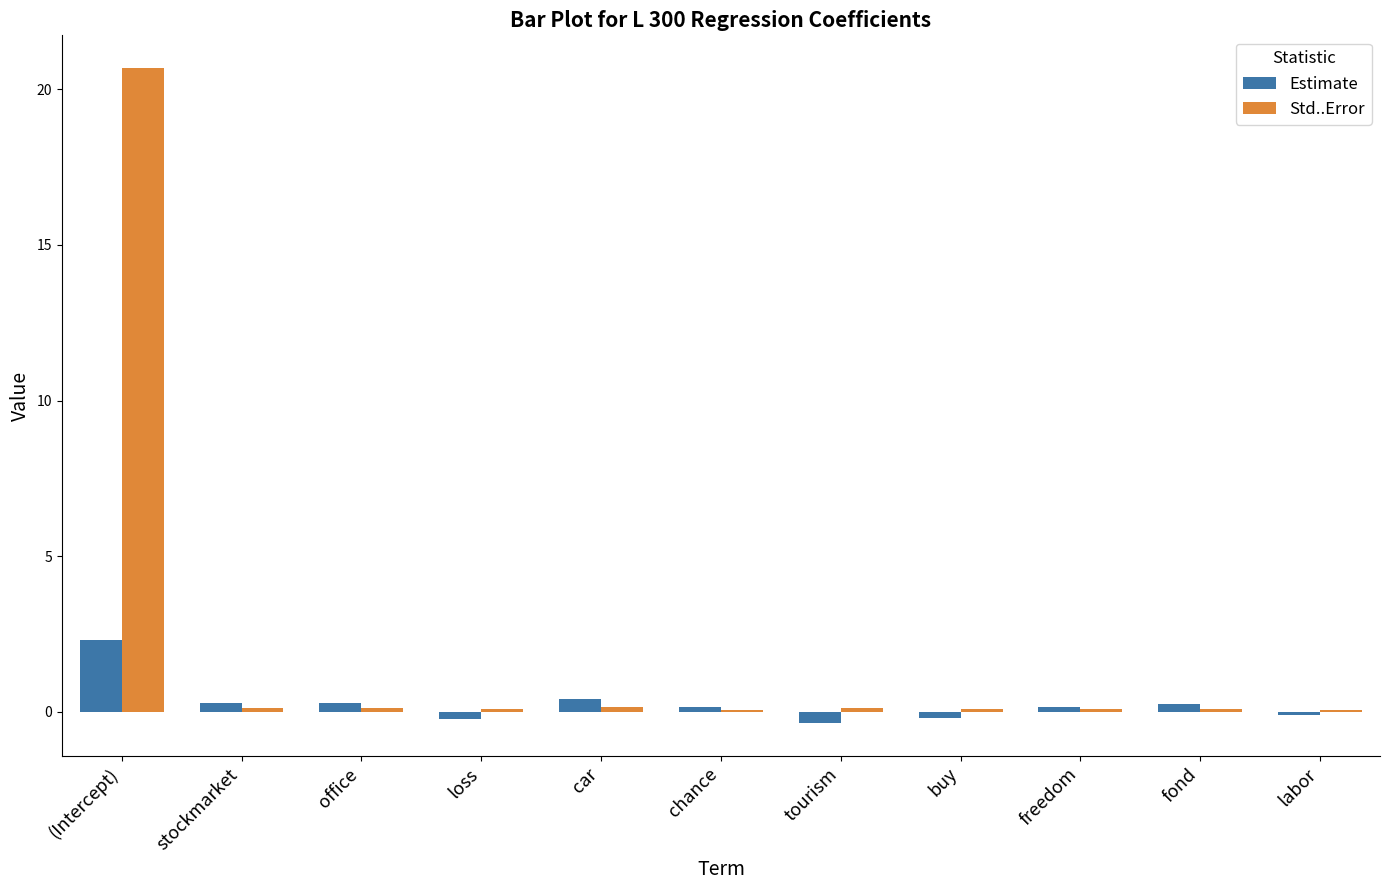

At which label does Estimate first exceed 0?

(Intercept)